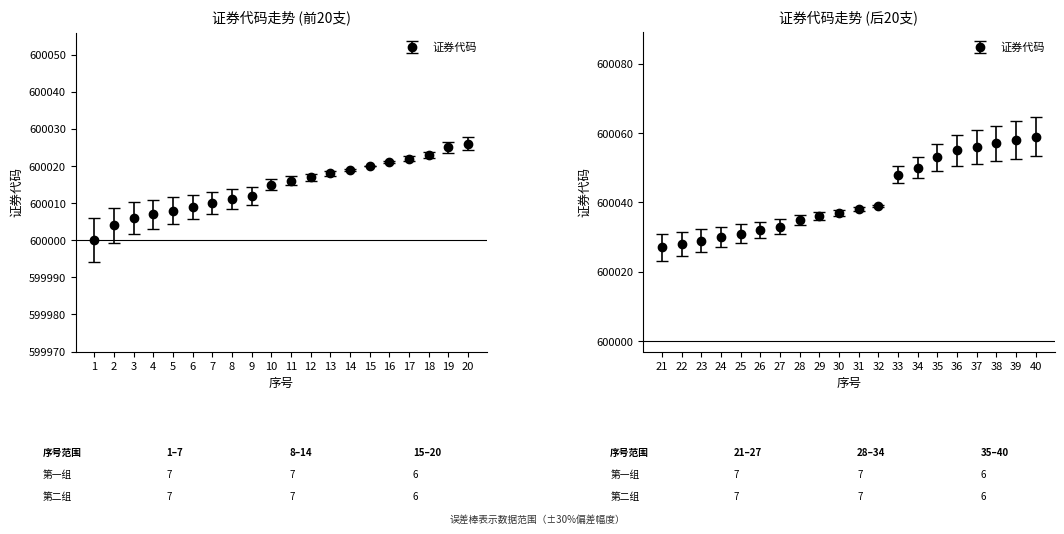

What is the difference between the second highest and minimum values?

25